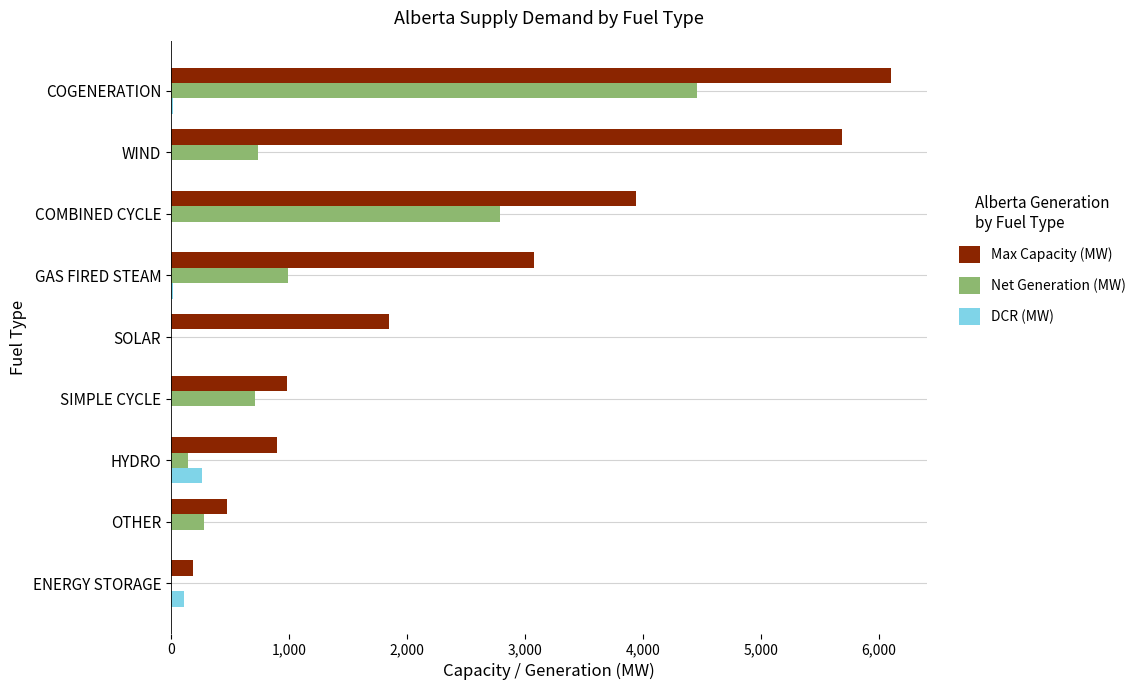

Which series has the largest total across all categories?

Max Capacity (MW)